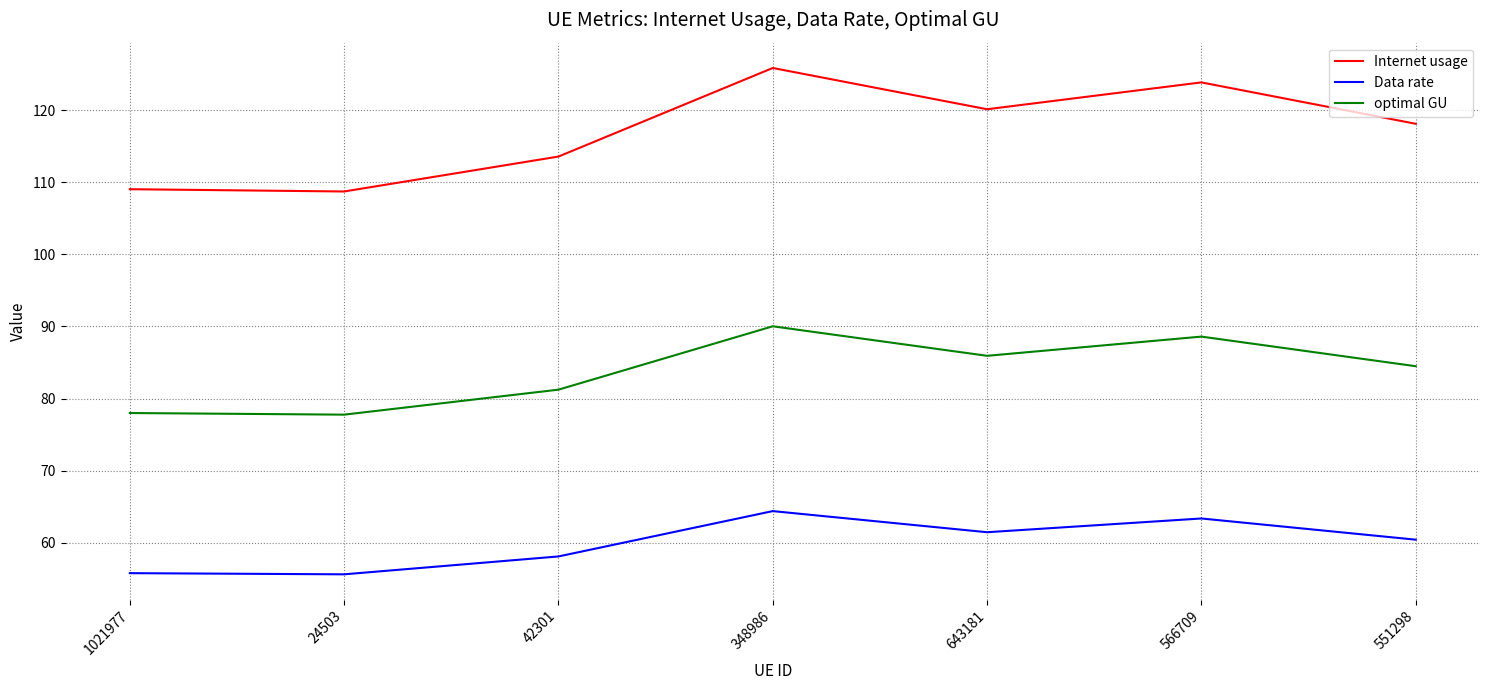

True or false: optimal GU has more than 2 points higher than both neighbors.

False